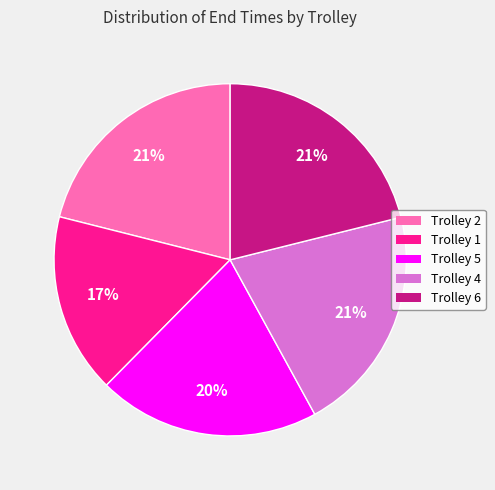

What percentage is the Trolley 1 slice, to the nearest percent?

17%